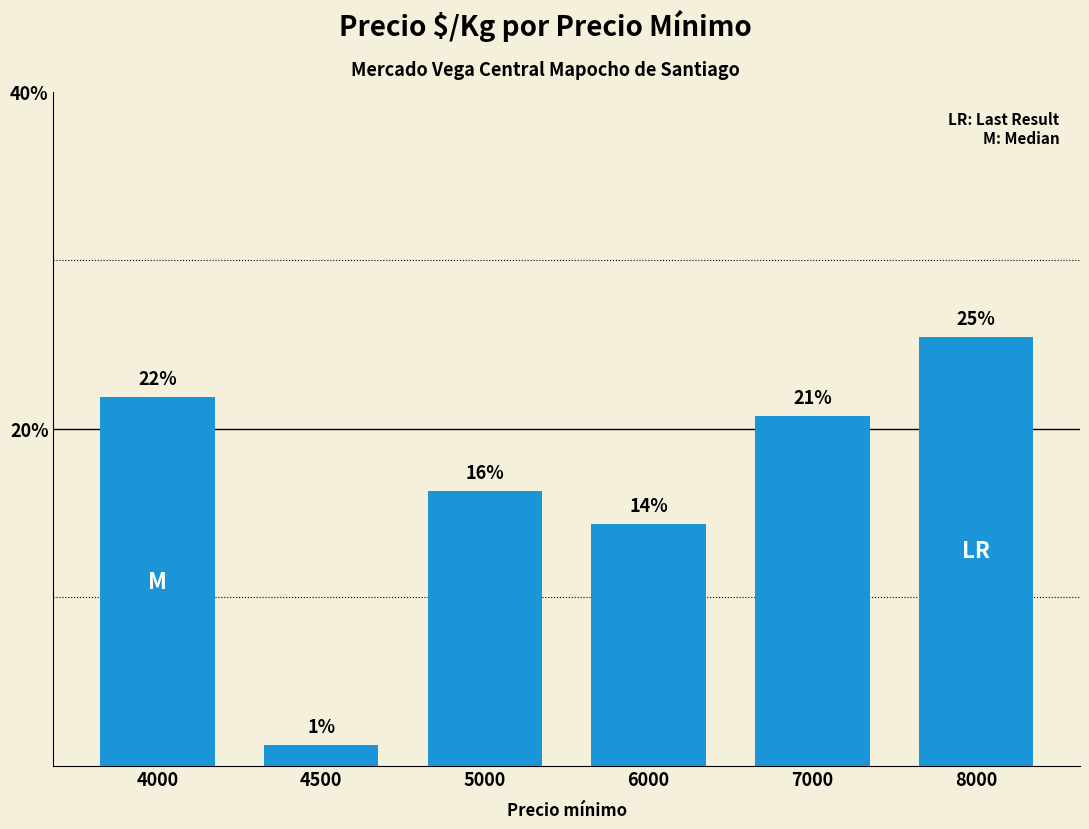

Reading left to right, extract all data points from this chart.

4000=21.9	4500=1.3	5000=16.3	6000=14.3	7000=20.8	8000=25.4